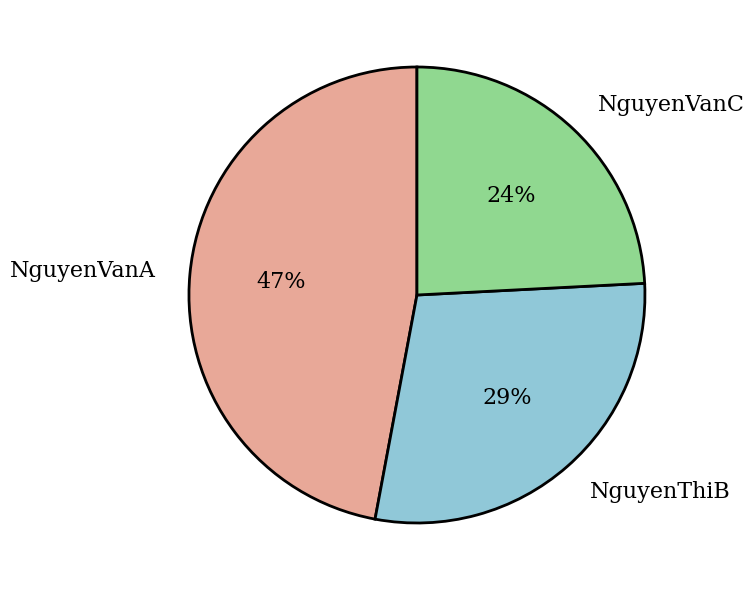

Which category has the smallest portion of the pie?

NguyenVanC